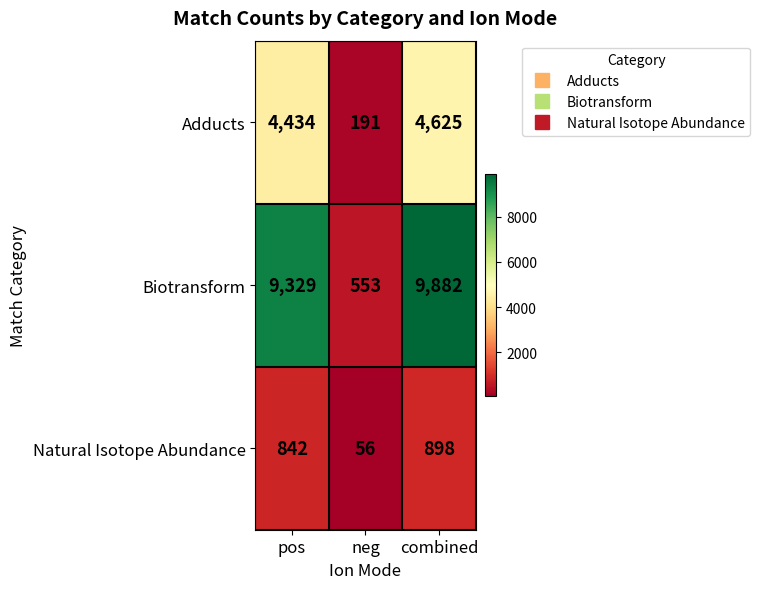

What is the maximum value for Biotransform?

9882